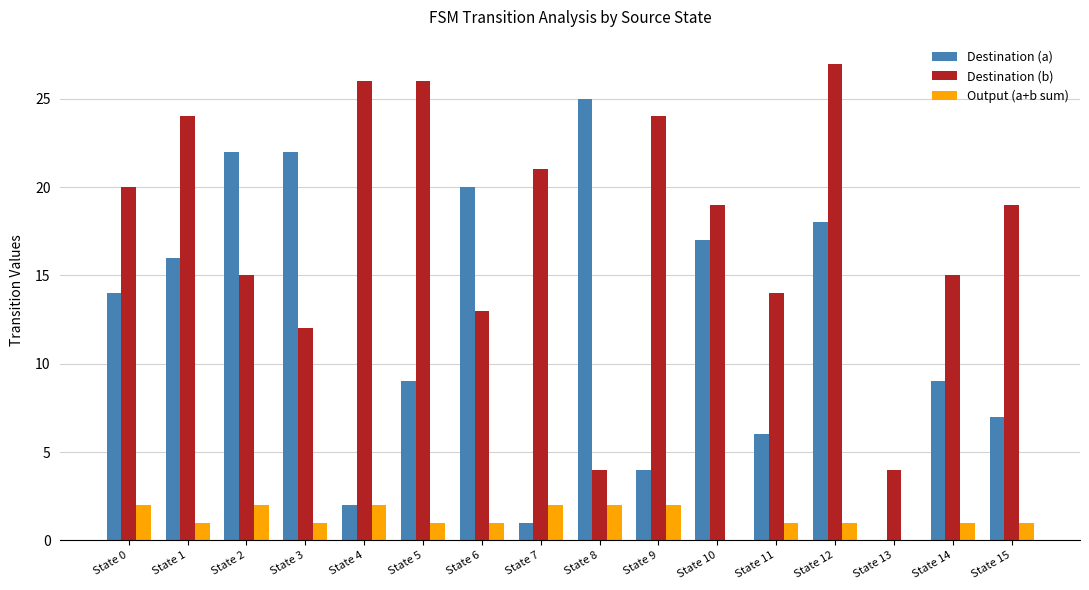

Between State 10 and State 11, which series saw the biggest shift?

Destination (a)